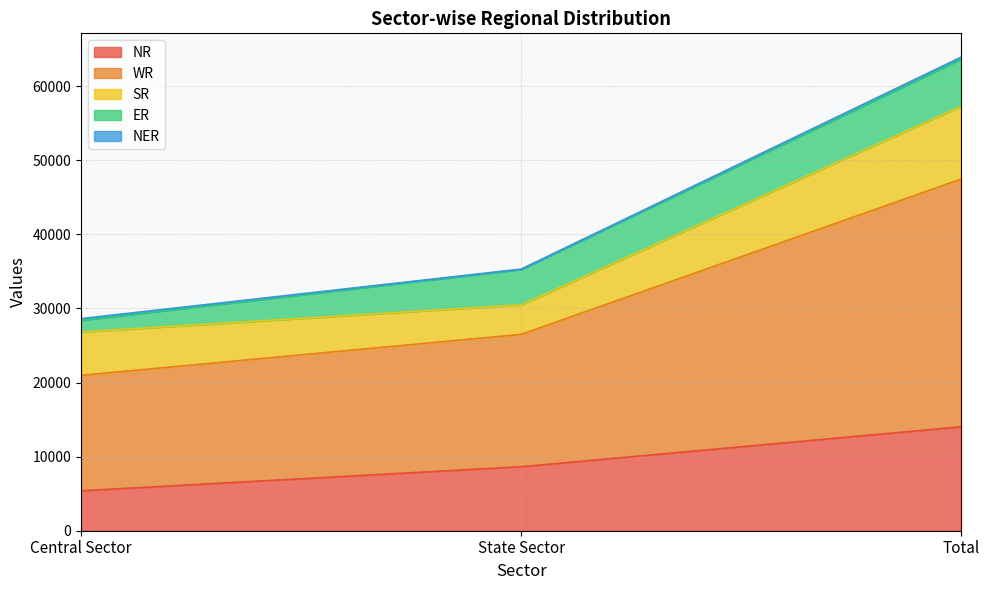

Which series has the largest total across all categories?

WR